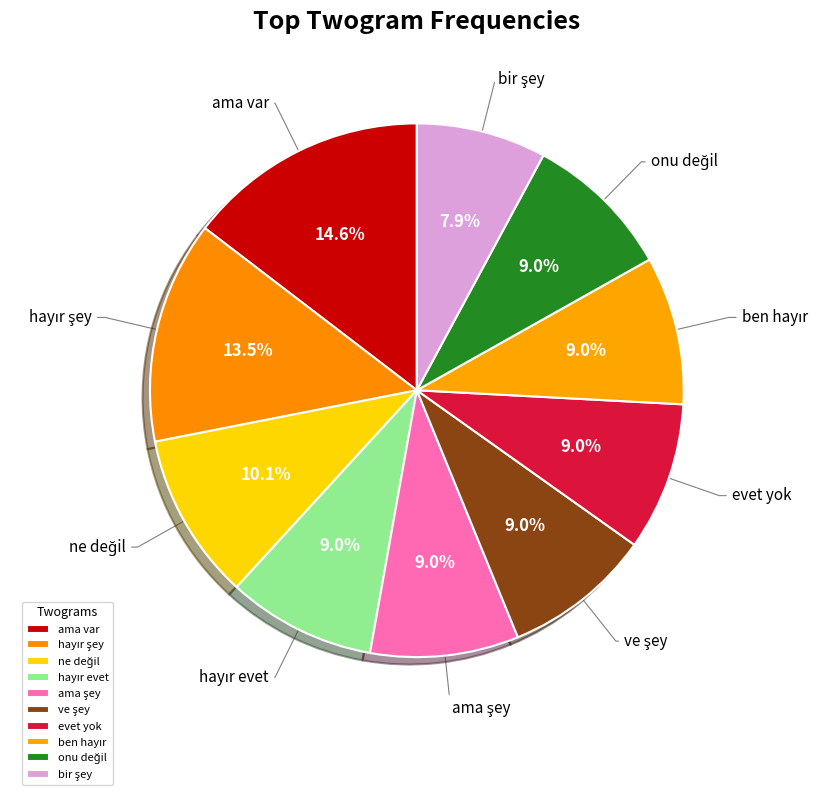

To the nearest percent, what is the difference between the largest and smallest slice percentages?

7%